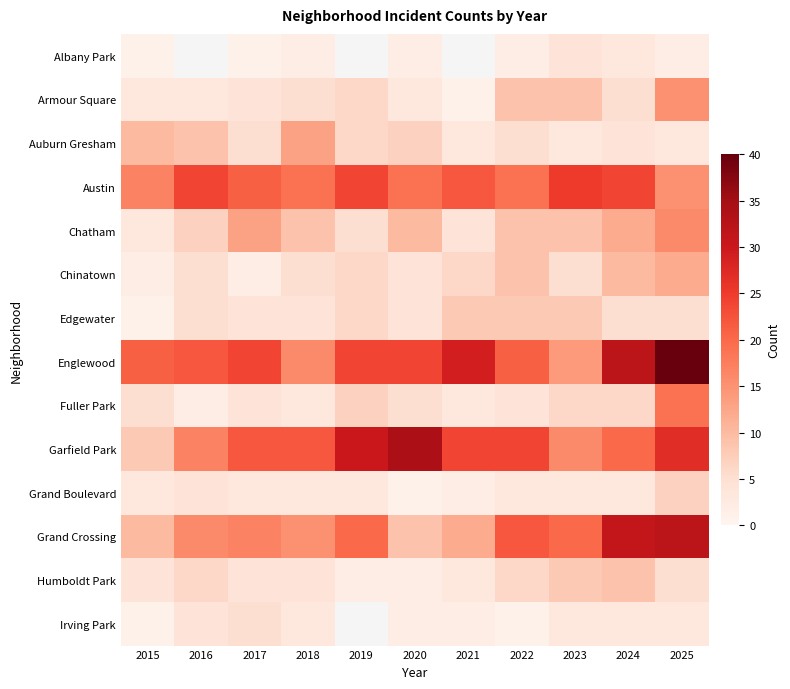

The Grand Boulevard series shows 5.2 at 2019. True or false?

False